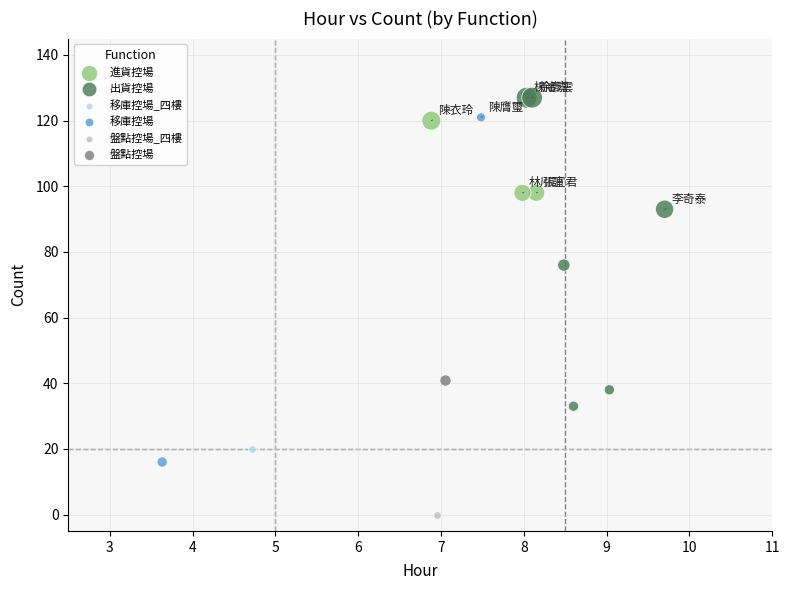

What are all the series names shown in the legend?

進貨控場, 出貨控場, 移庫控場_四樓, 移庫控場, 盤點控場_四樓, 盤點控場